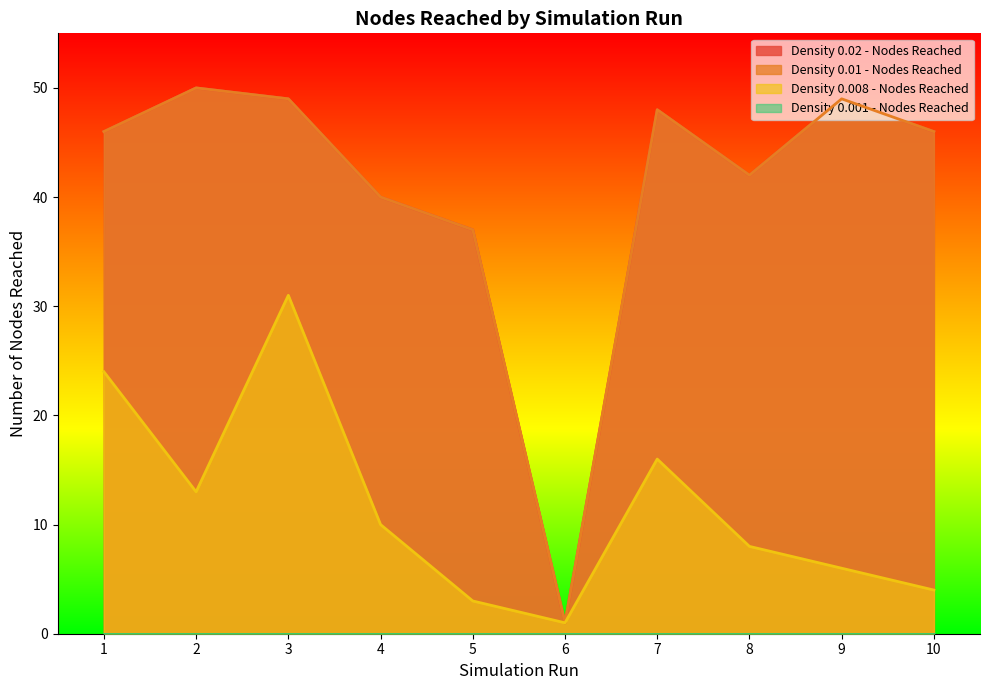

Reading left to right, what are all the values shown in this chart?

Density 0.02 - Nodes Reached: 46	50	49	40	37	1	48	42	49	46
Density 0.01 - Nodes Reached: 46	50	49	40	37	1	48	42	49	46
Density 0.008 - Nodes Reached: 24	13	31	10	3	1	16	8	6	4